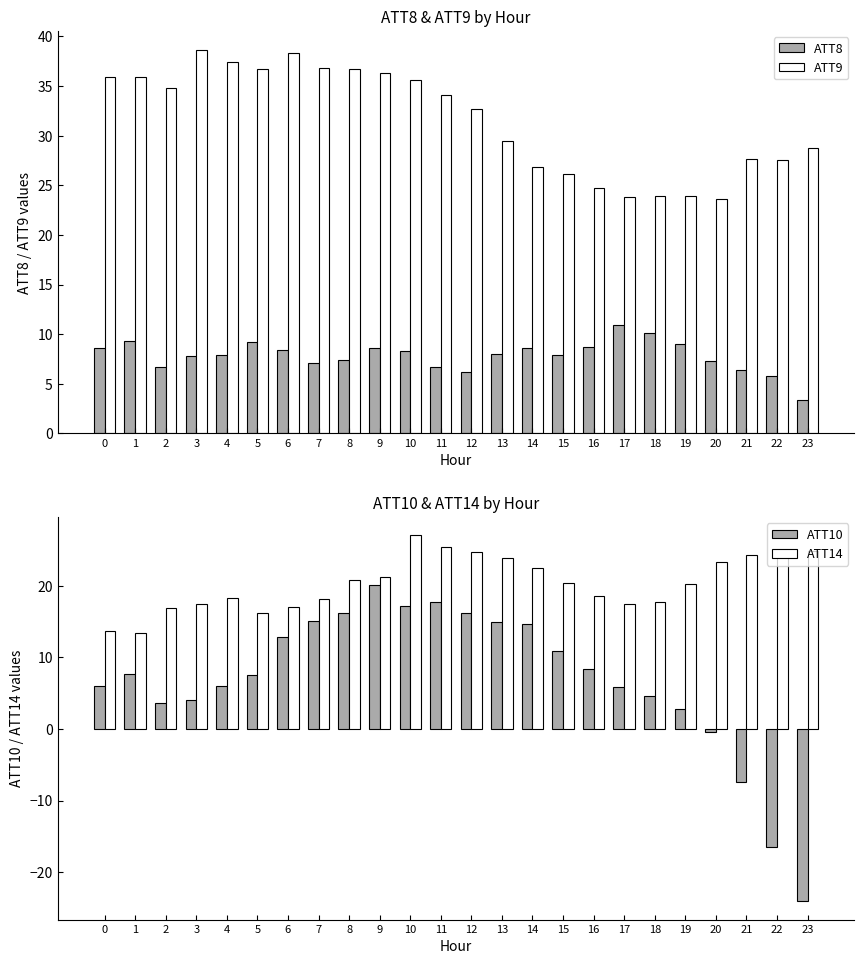

What is the value of the ATT9 bar at the 1st from the left?

35.9